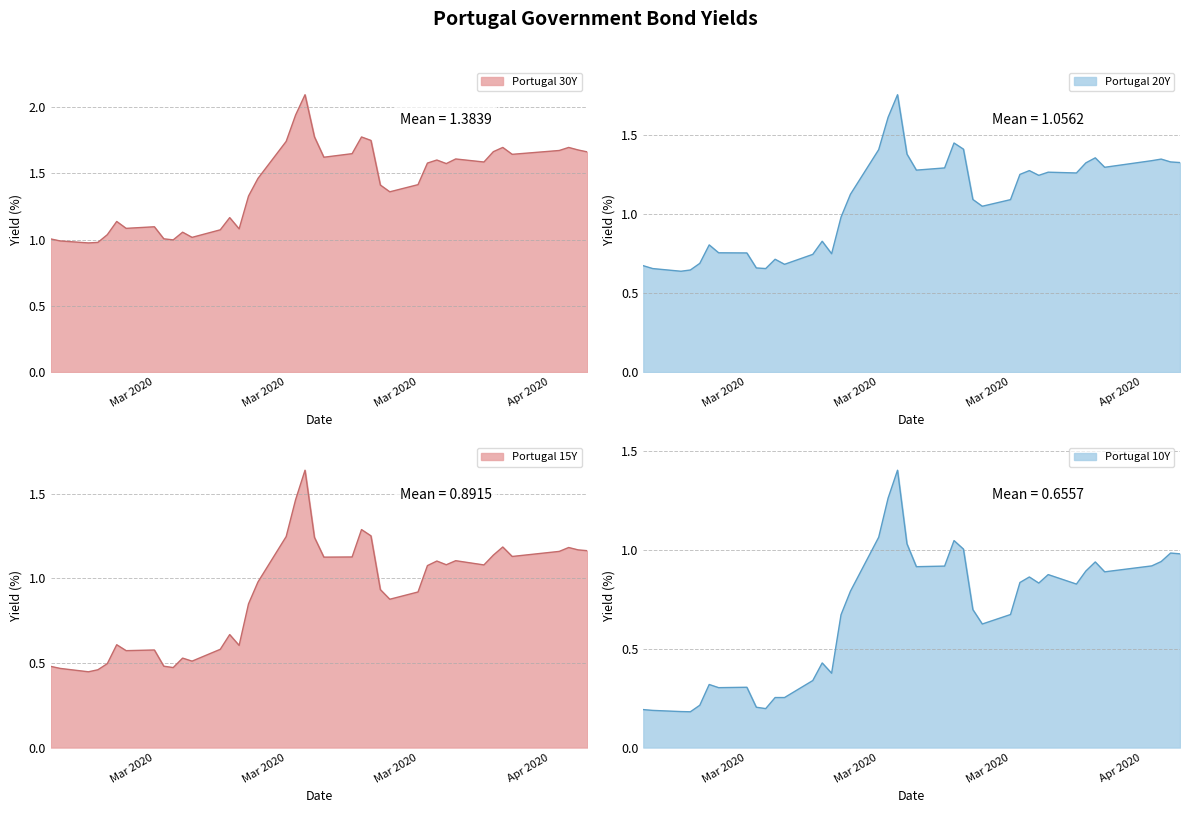

Which series changed the most between 2020-03-04 and 2020-03-05?

Portugal 20Y